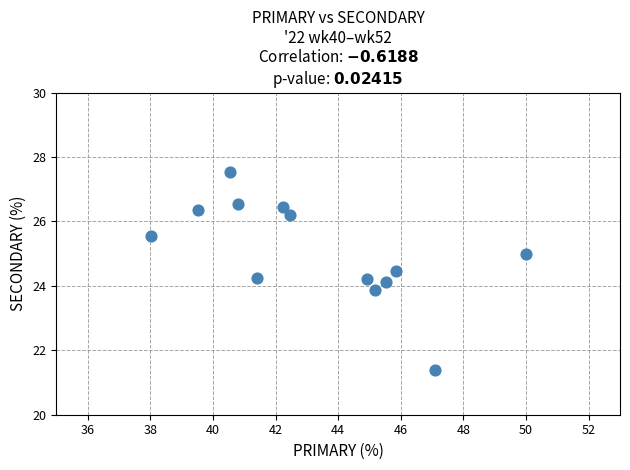

What is the range of X values (max minus min)?

12.0